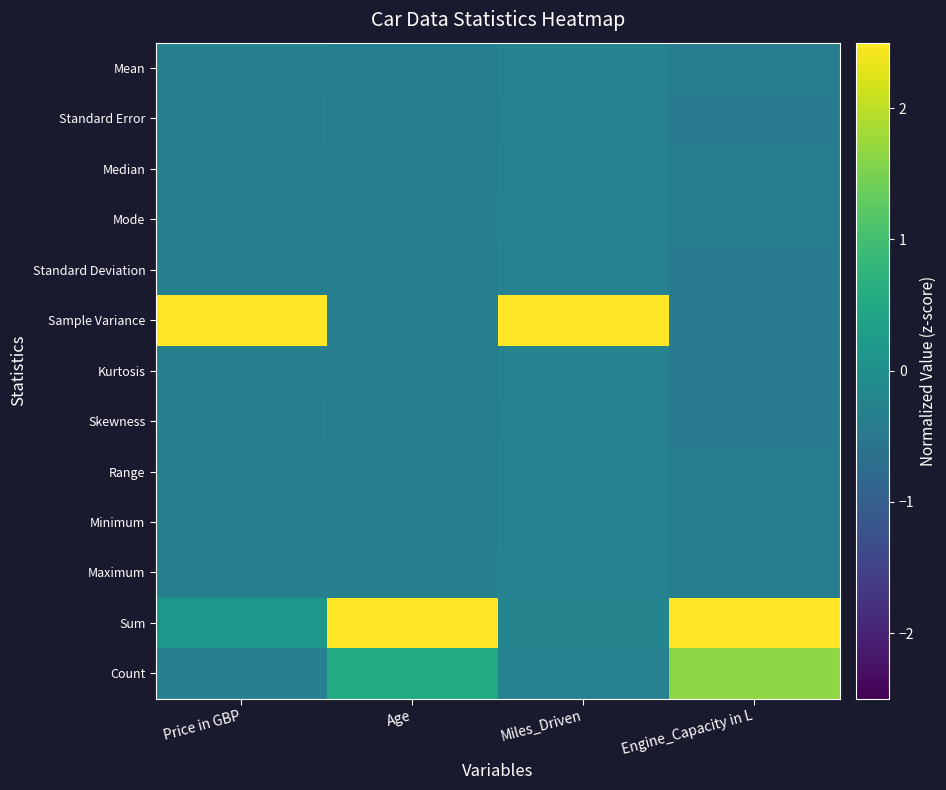

Which series has the widest spread of values?

Sample Variance